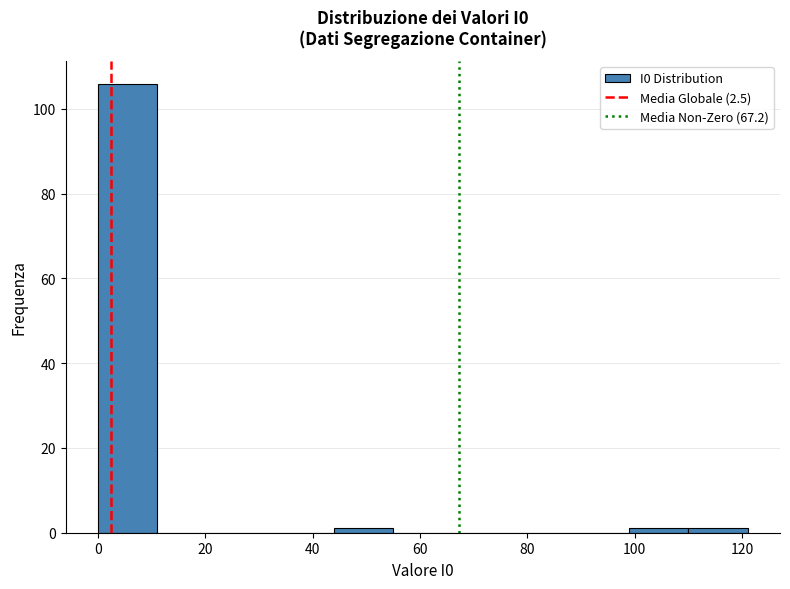

How tall is the bar that spans 0 to 11 on the x-axis? Neither the bar edges nor the heights are printed on the chart, so give them approximately, as read against the axes.

106